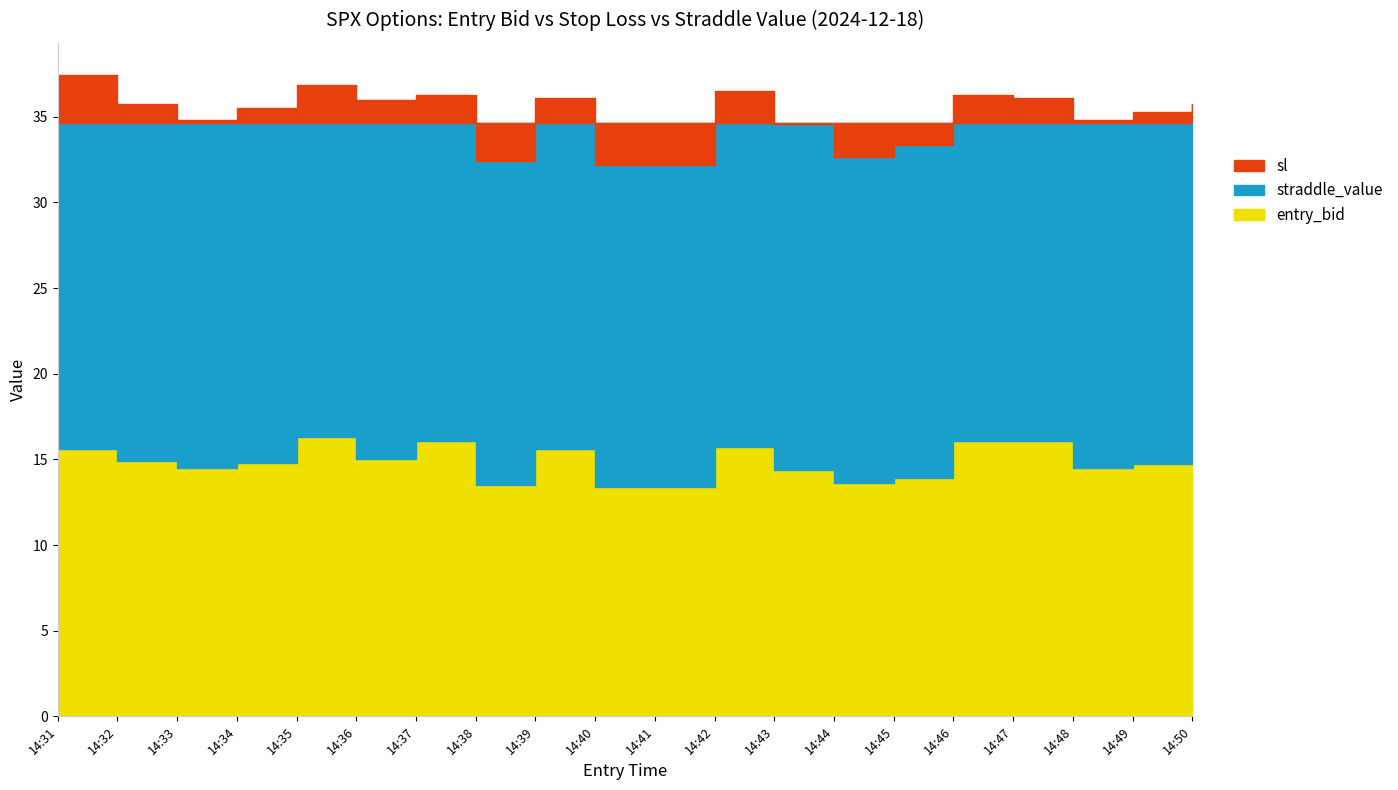

What is the value of the entry_bid point at the 13th from the left?

14.4